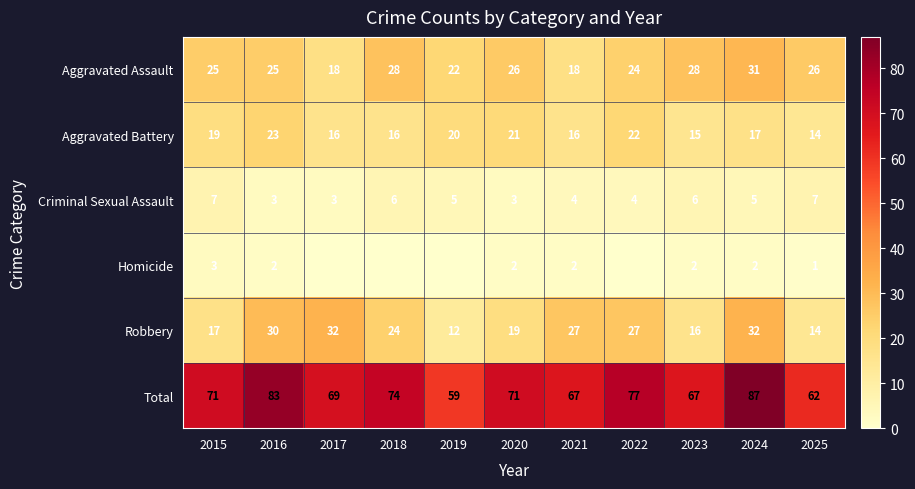

How many series are shown in this chart?

6